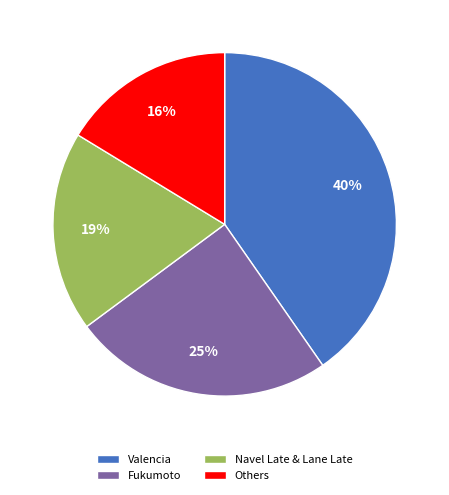

To the nearest percent, what portion does Valencia represent?

40%